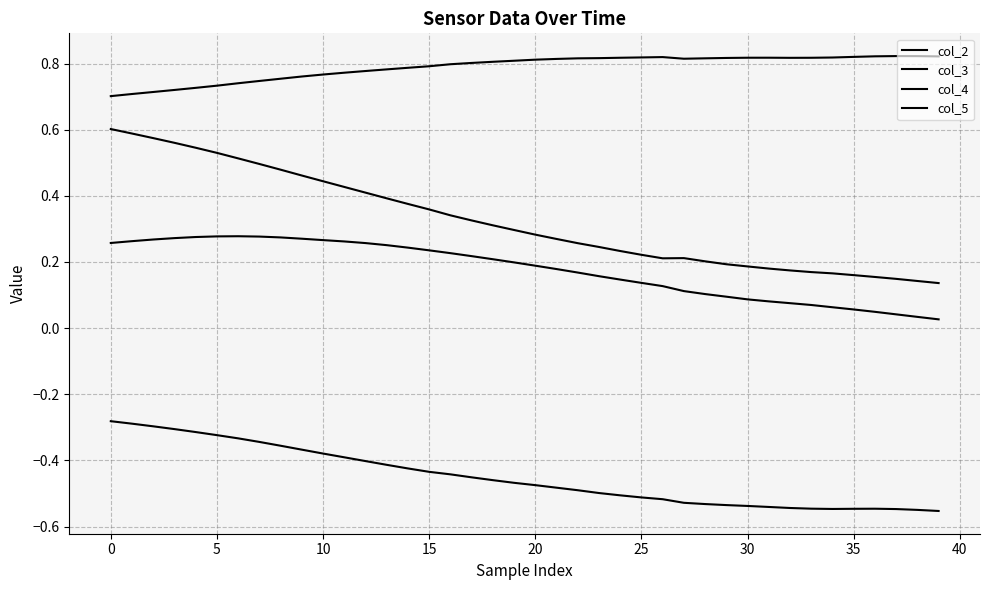

Is this an area chart (filled region under the line)?

No